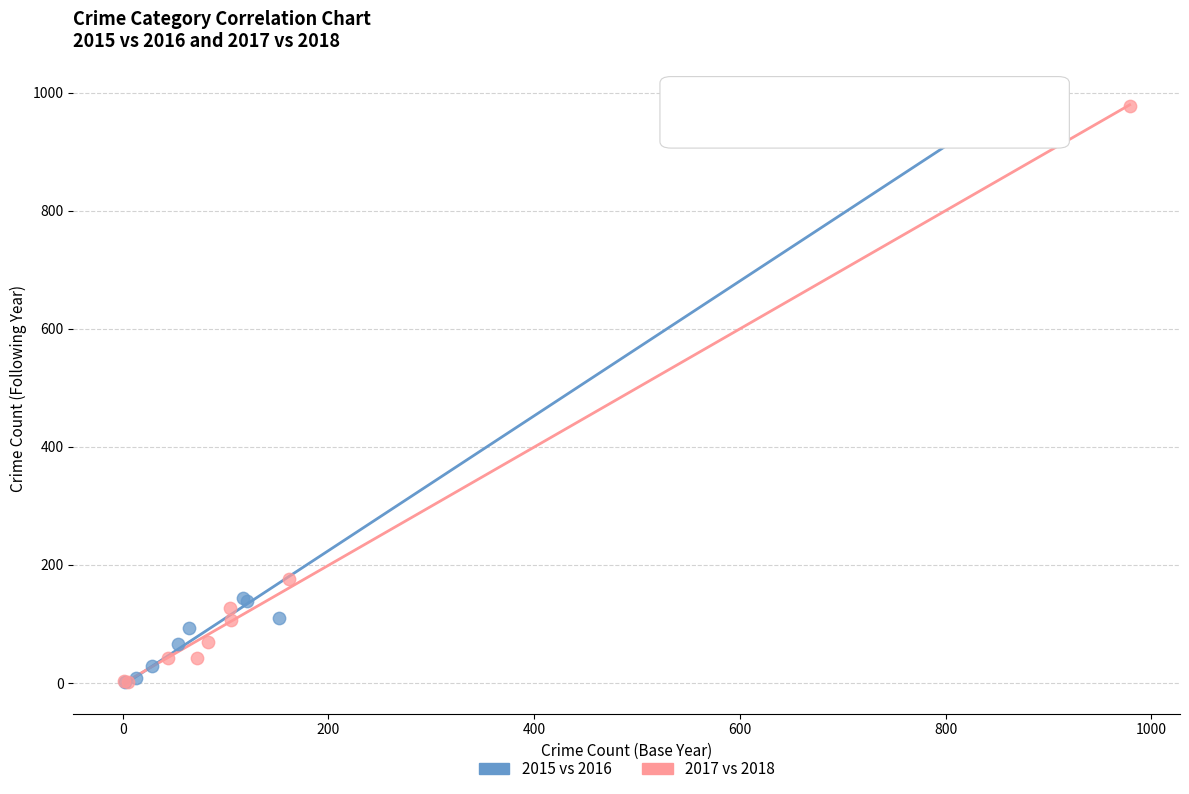

Which series has the largest Y range (max minus min)?

2015 vs 2016